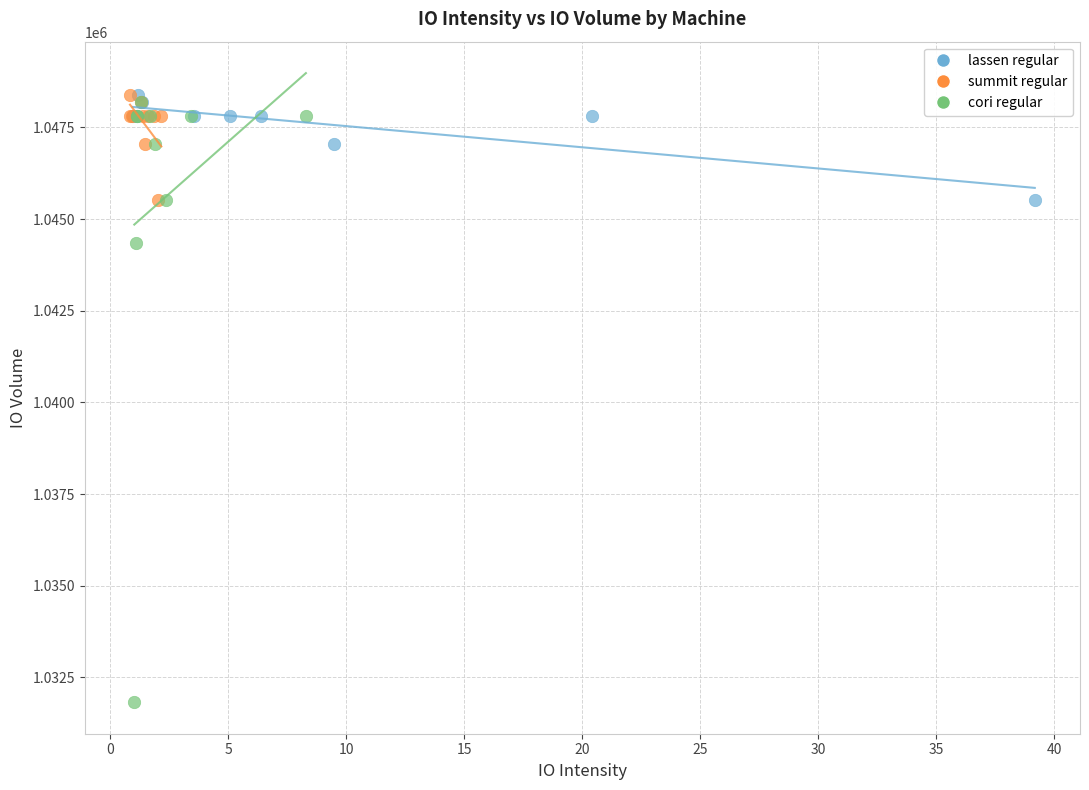

Which series has the largest Y range (max minus min)?

cori regular